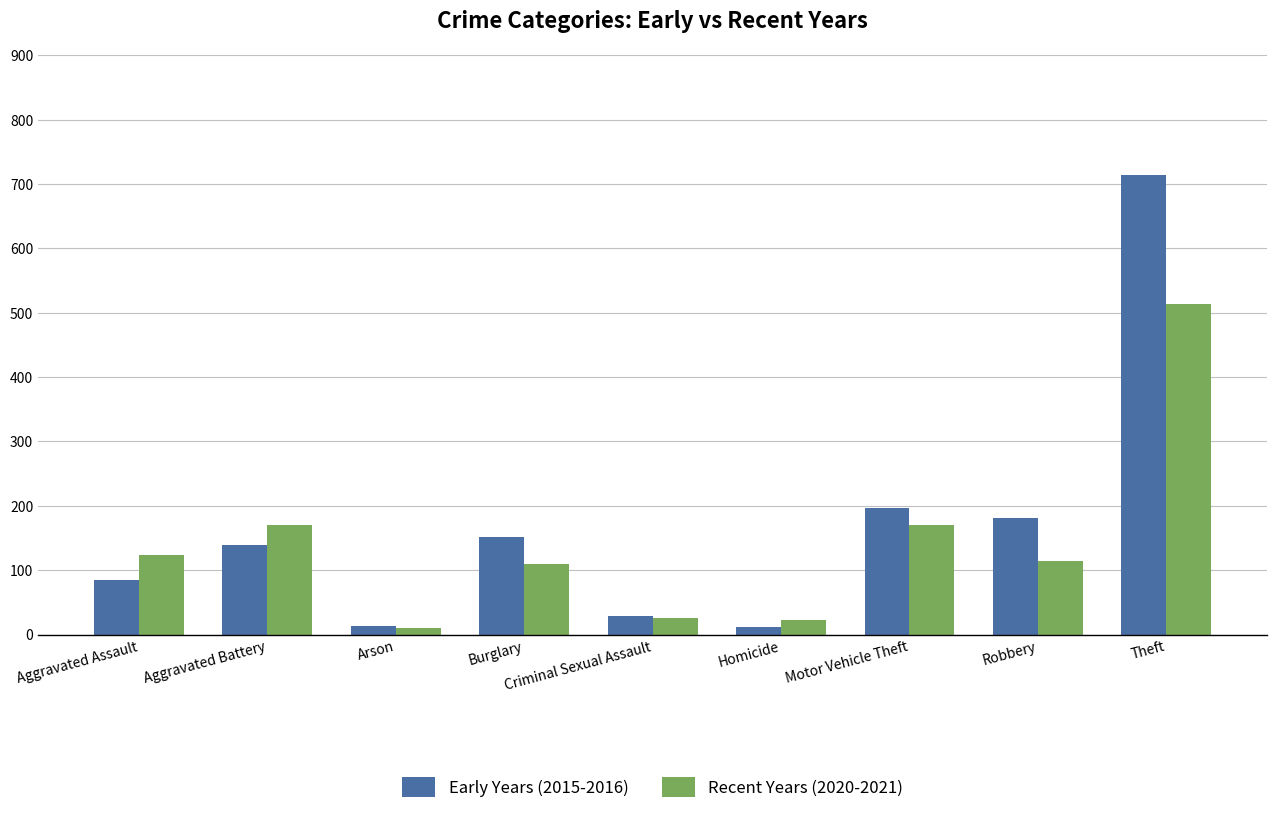

What is the value of the Recent Years (2020-2021) bar at the 5th from the left?

26